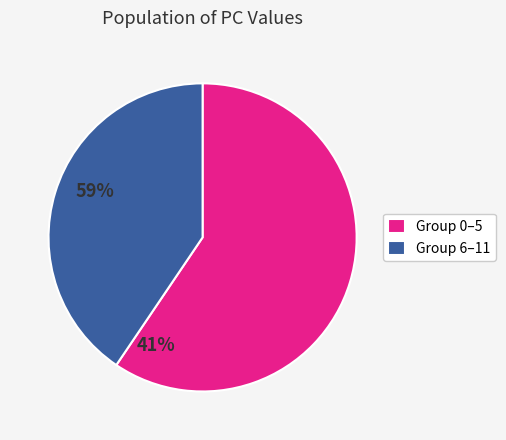

Do Group 6–11 and Group 0–5 together represent more than half of the pie?

Yes